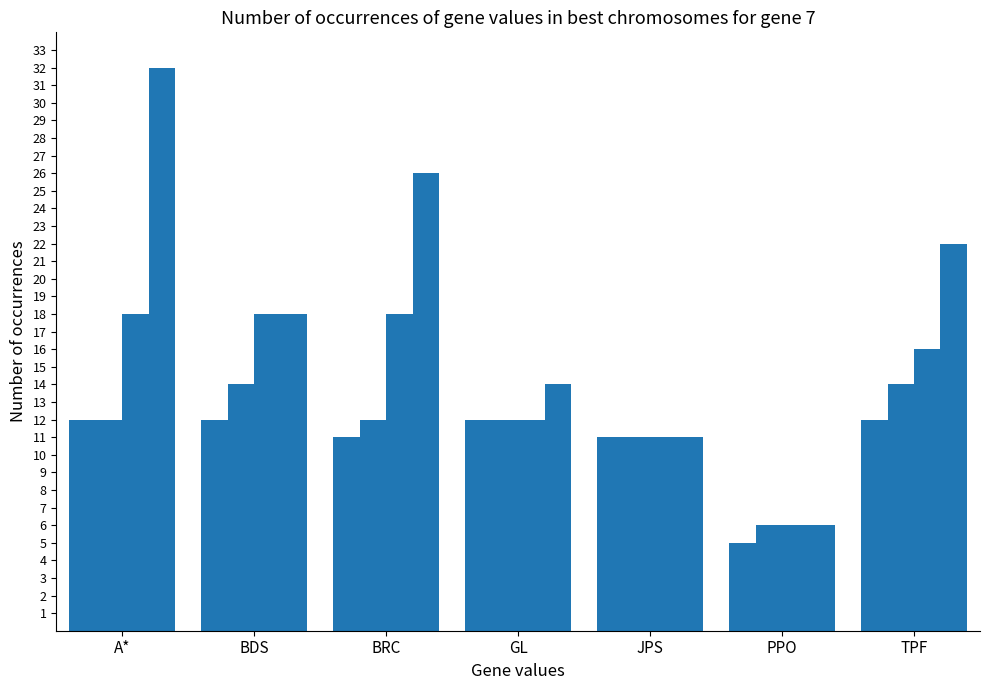

True or false: 128 has a value of 14 at GL.

True